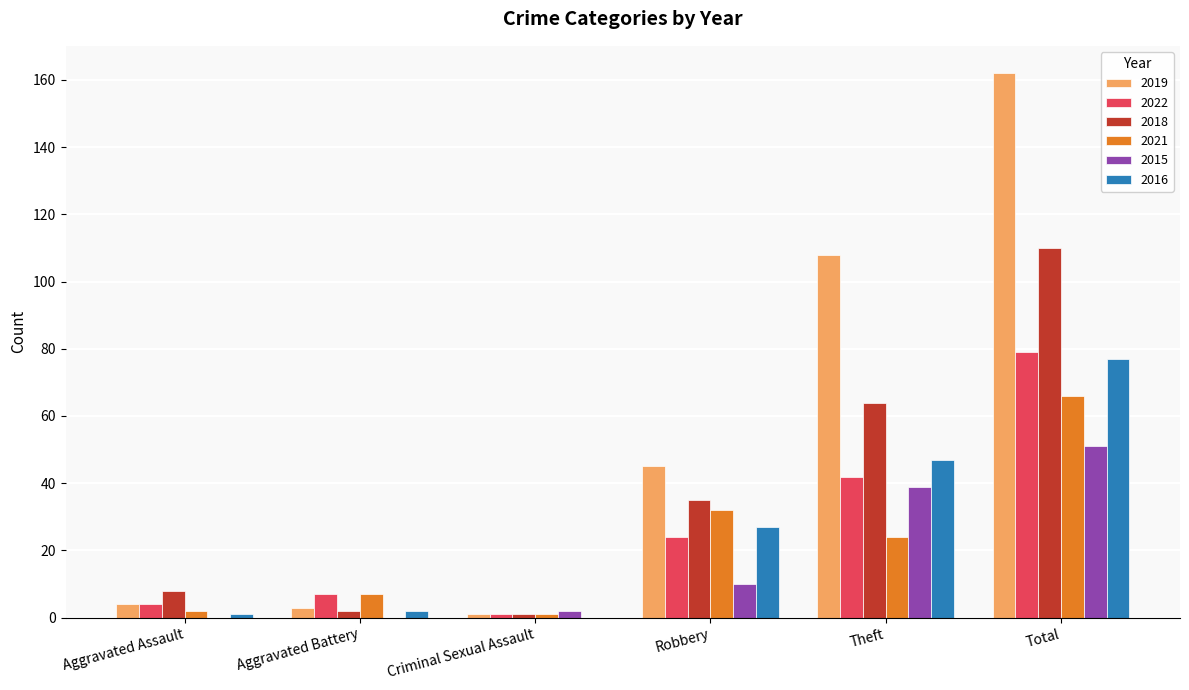

The value of 2021 at Aggravated Battery is 7. True or false?

True